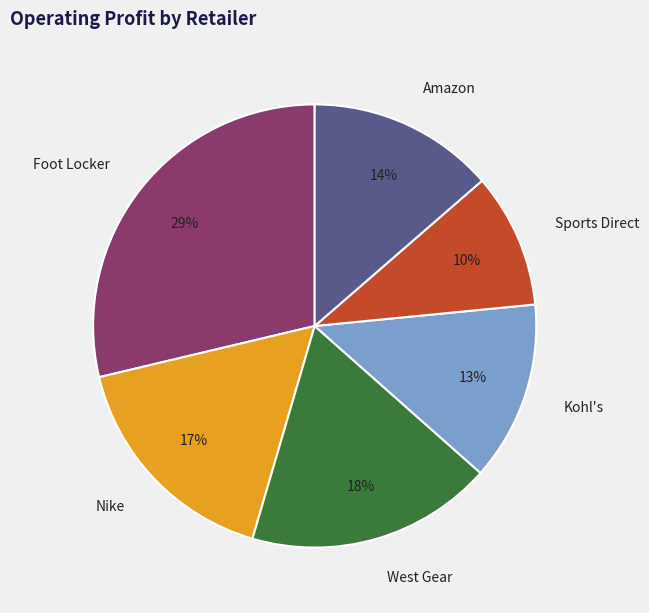

Does any single category account for the majority?

No